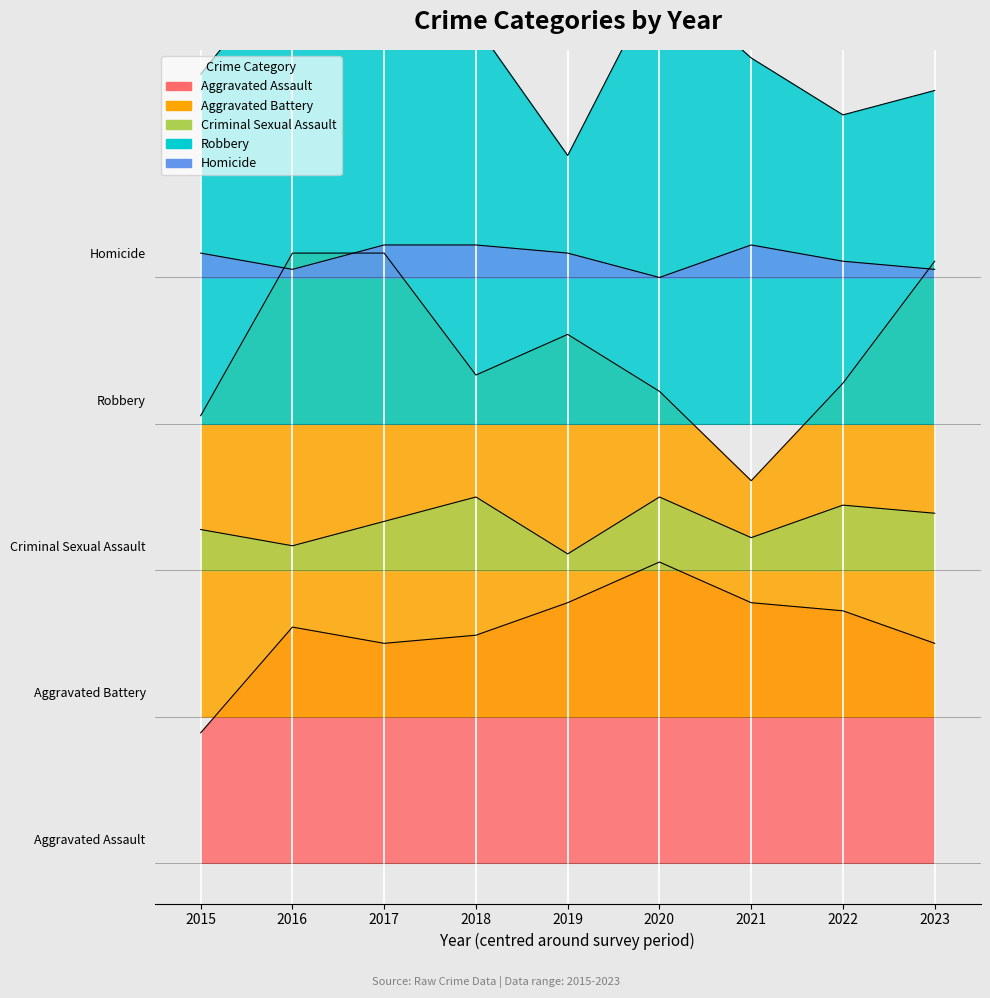

At which category does Robbery reach its first local valley?

2019